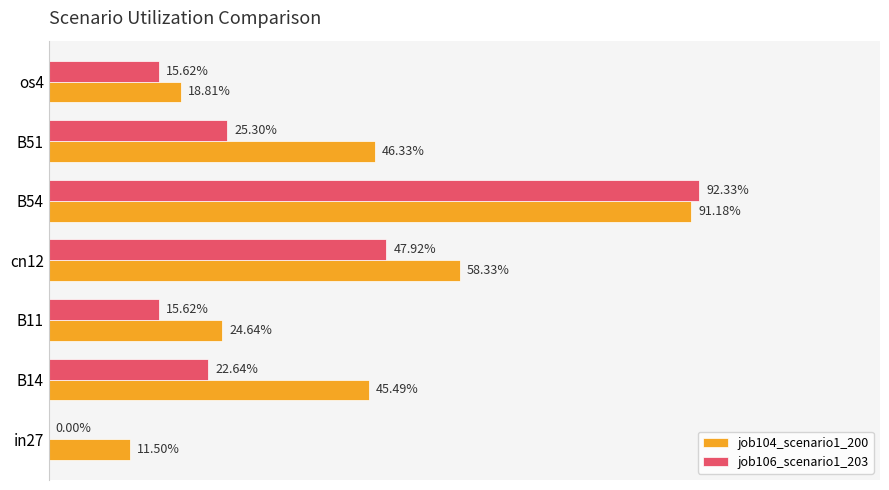

Reading right to left, what are all the values shown in this chart?

job104_scenario1_200: 0.2	0.5	0.9	0.6	0.2	0.5	0.1
job106_scenario1_203: 0.2	0.3	0.9	0.5	0.2	0.2	0.0